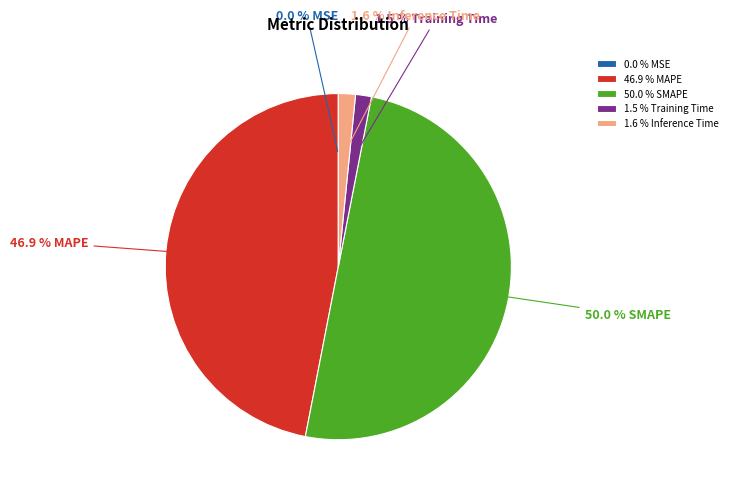

What is the largest slice in the pie chart?

50.0 % SMAPE